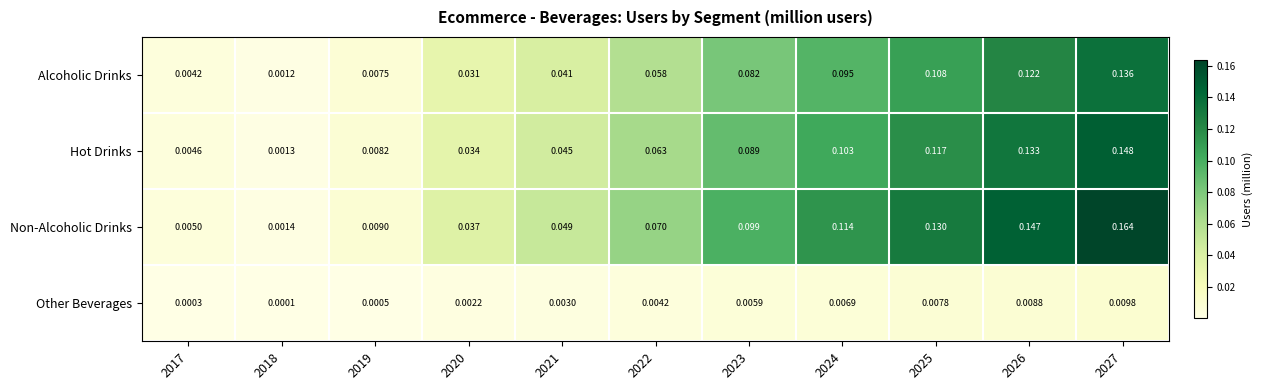

Is the value of Other Beverages at 2020 greater than the value of Hot Drinks at 2024?

No